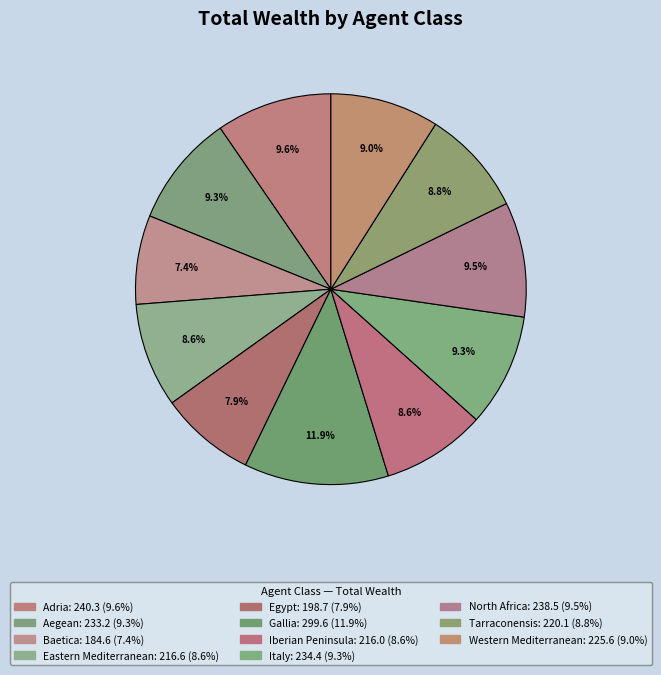

How many segments does this pie chart have?

11